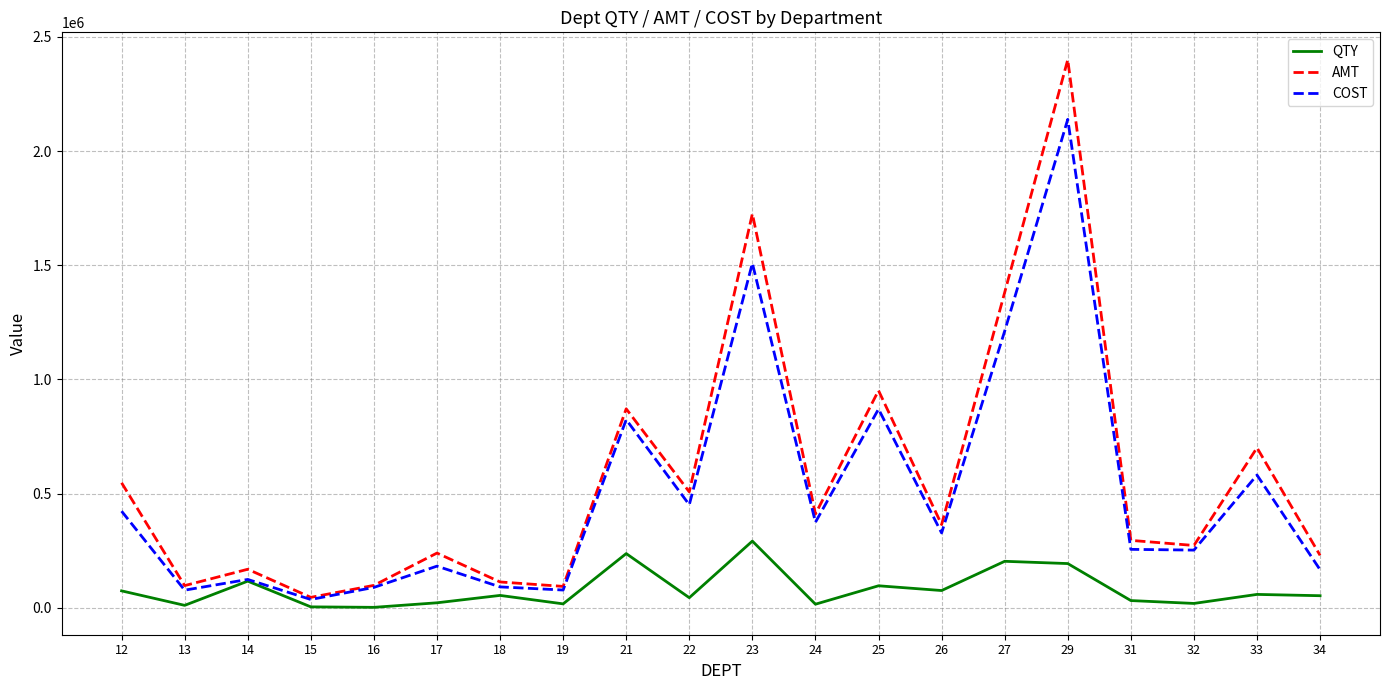

At which category is the sum across all series the highest?

29